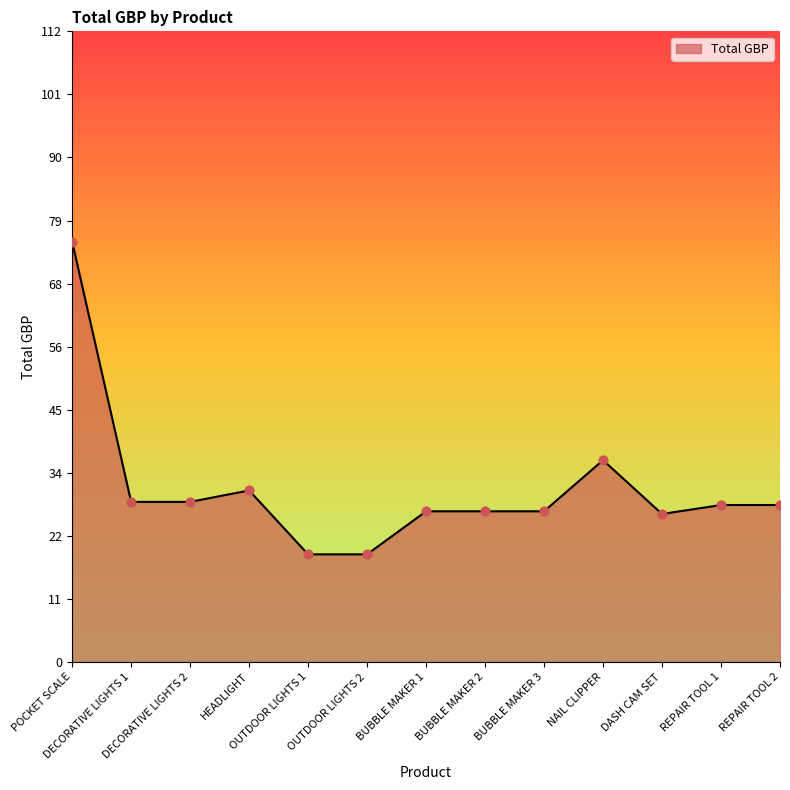

What is the difference between the maximum and minimum values?

55.8